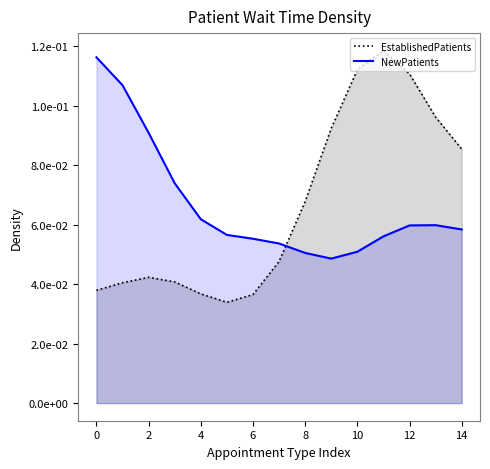

What is the value of the NewPatients_line point at the 9th from the left?

0.1